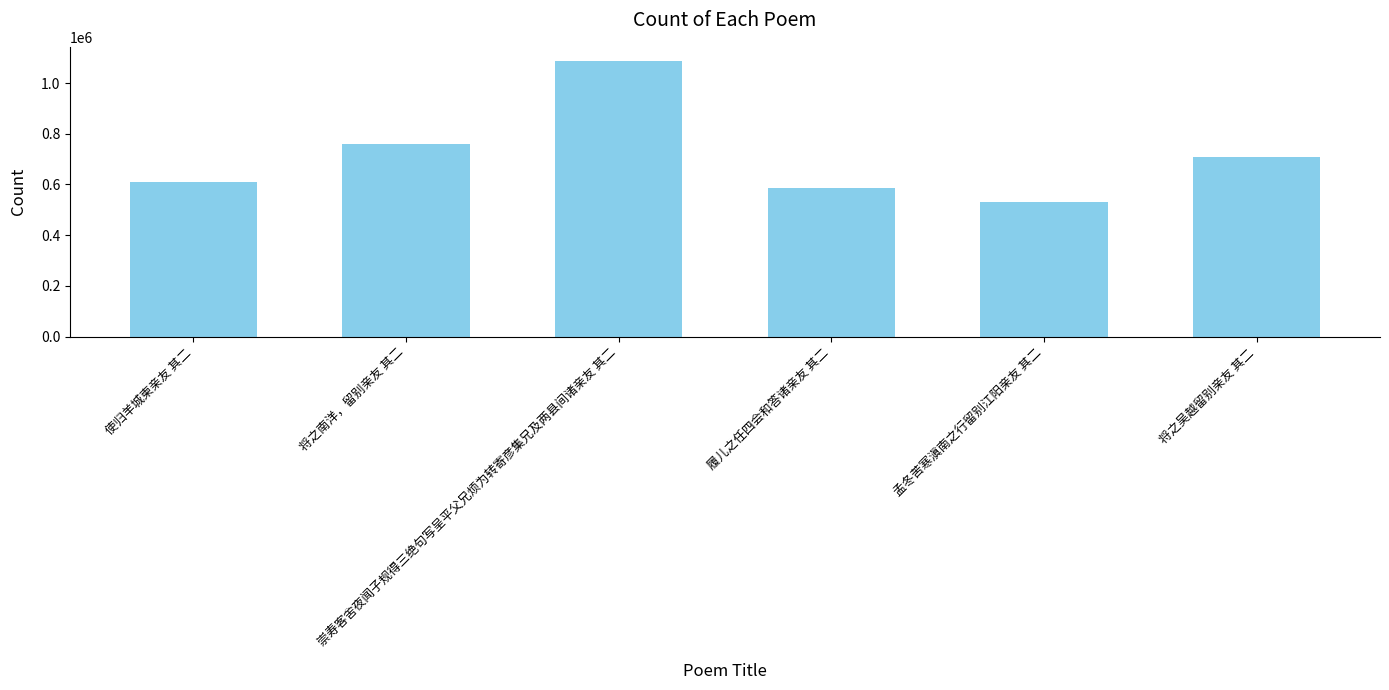

Which label corresponds to the largest value in the chart?

崇寿客舍夜闻子规得三绝句写呈平父兄烦为转寄彦集兄及两县间诸亲友 其二